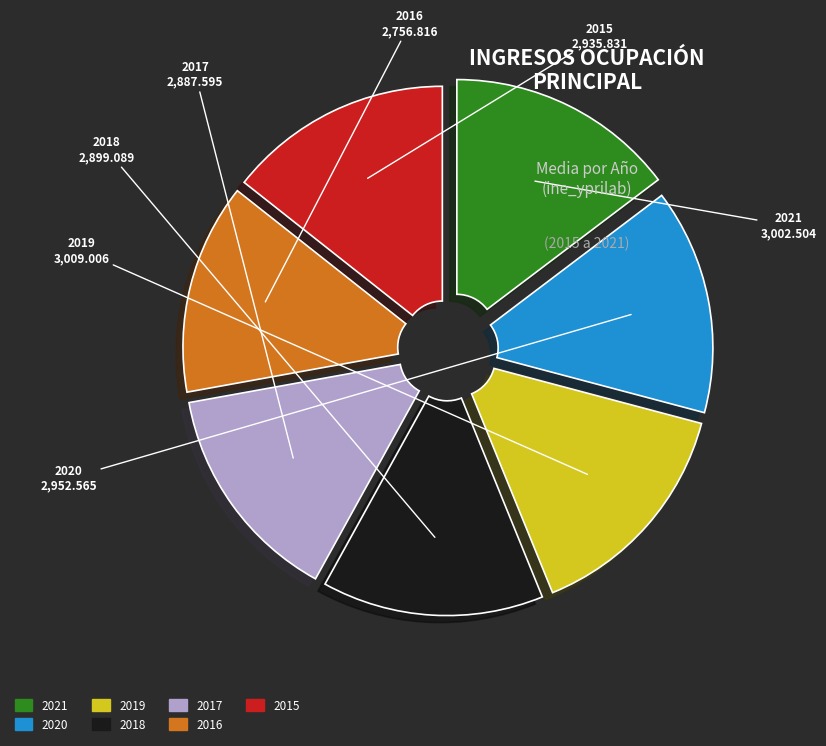

True or false: 2020 accounts for 28% of the total.

False